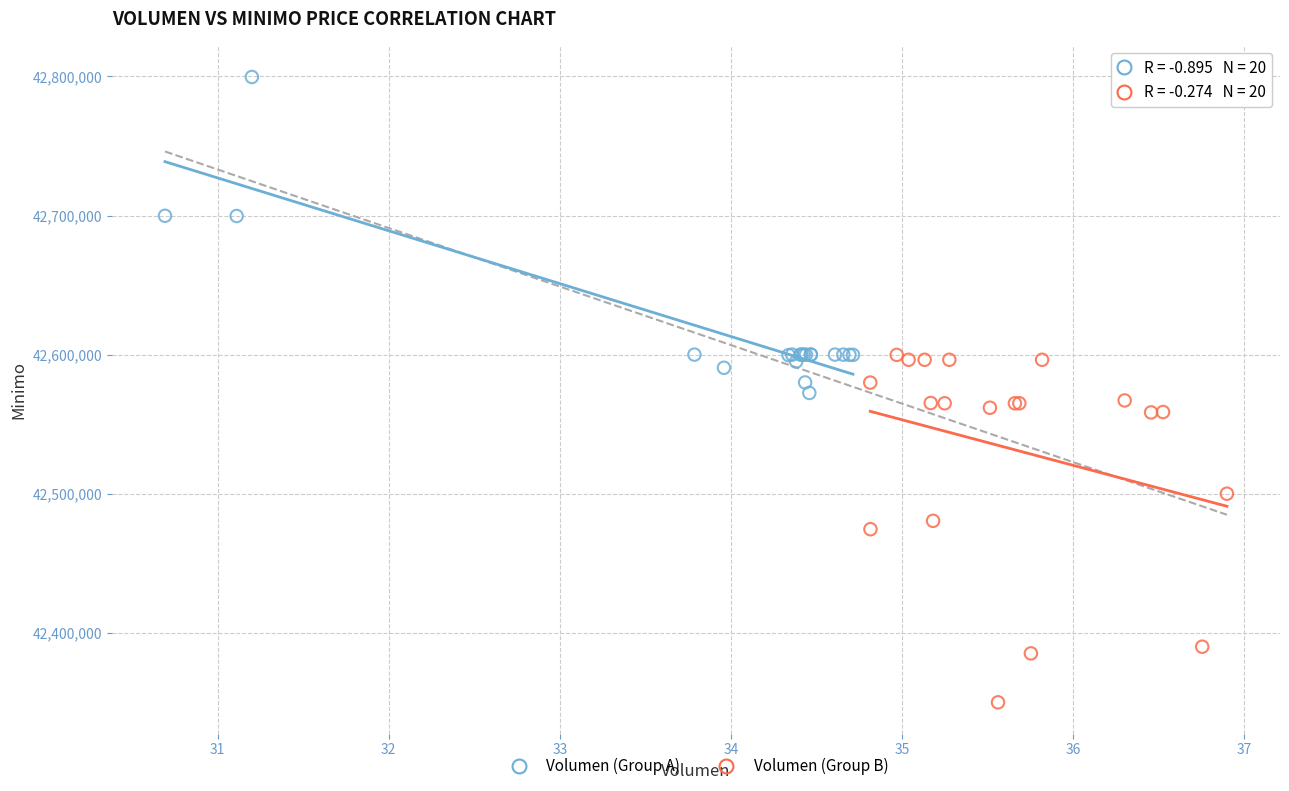

Which series contains the lowest Y value?

Volumen (Group B)